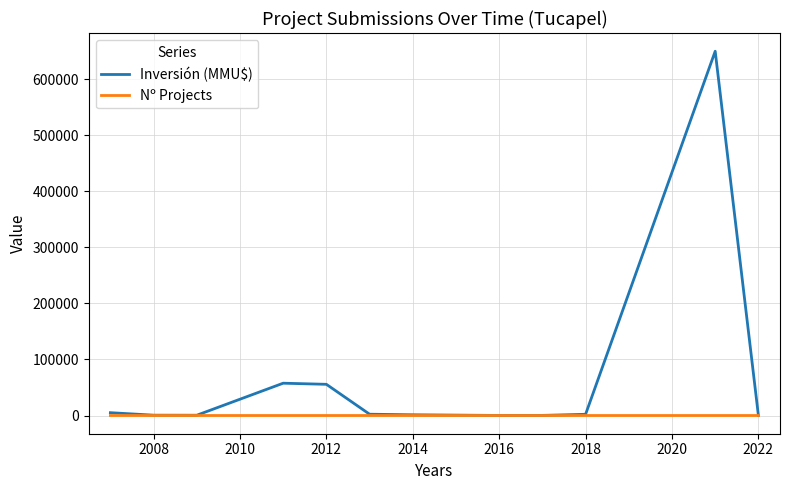

Which series has the largest range (max minus min)?

Inversión (MMU$)